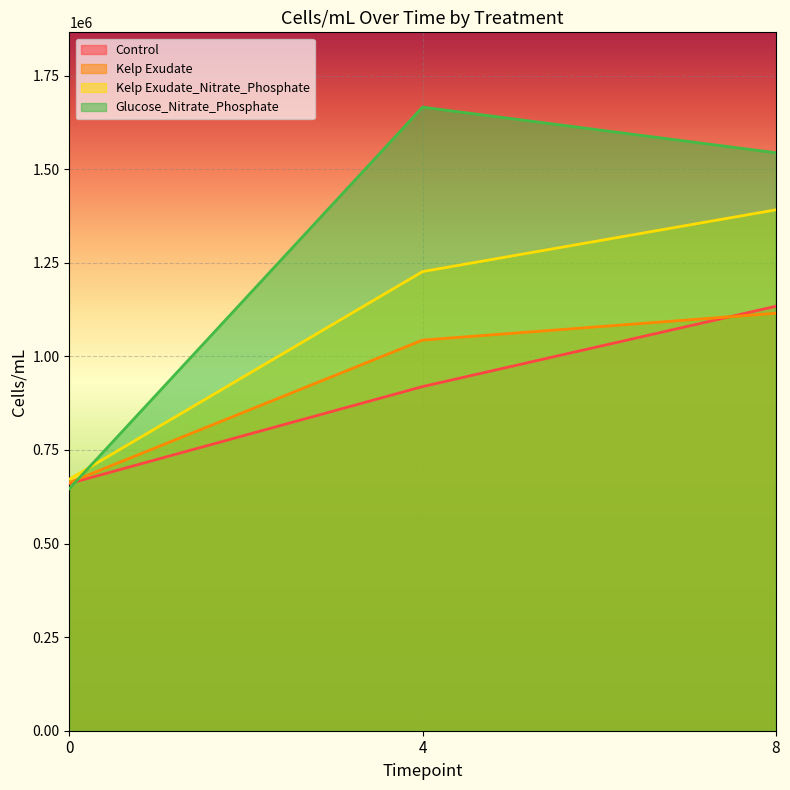

What are all the series names shown in the legend?

Control, Kelp Exudate, Kelp Exudate_Nitrate_Phosphate, Glucose_Nitrate_Phosphate